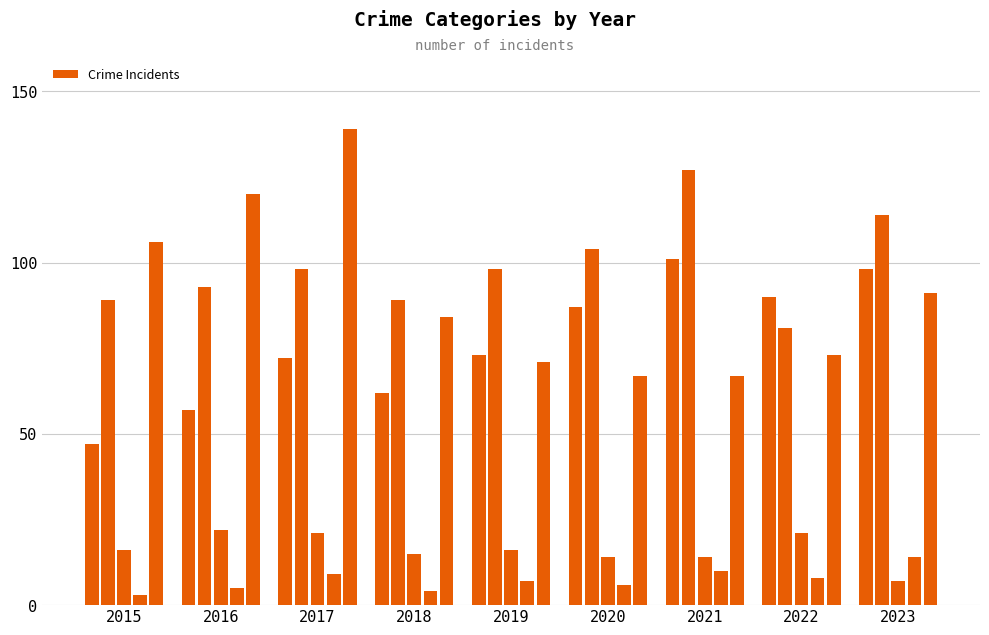

Does the chart contain stacked bars?

No